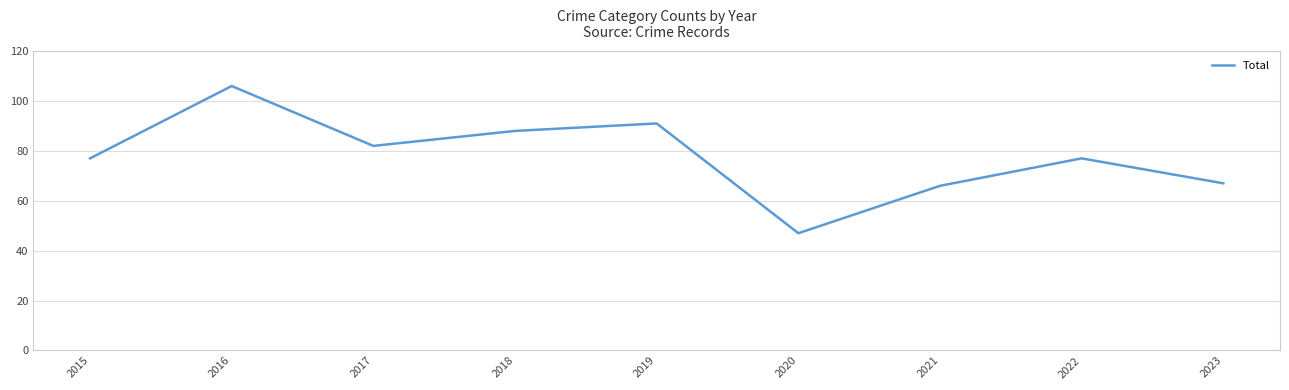

What is the minimum value shown in the chart?

47